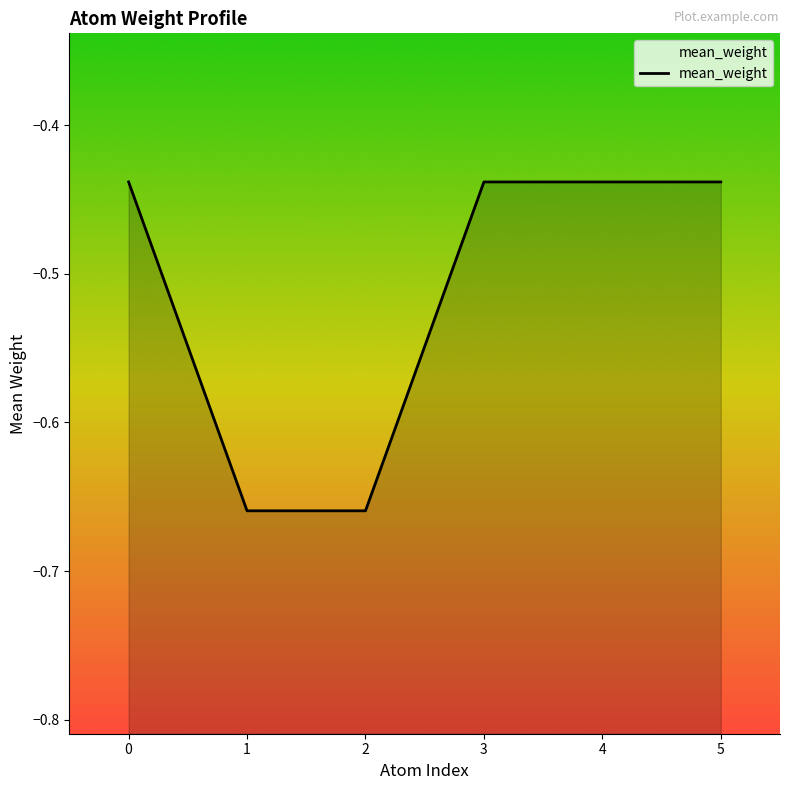

Which has a higher value, 0 or 4?

4